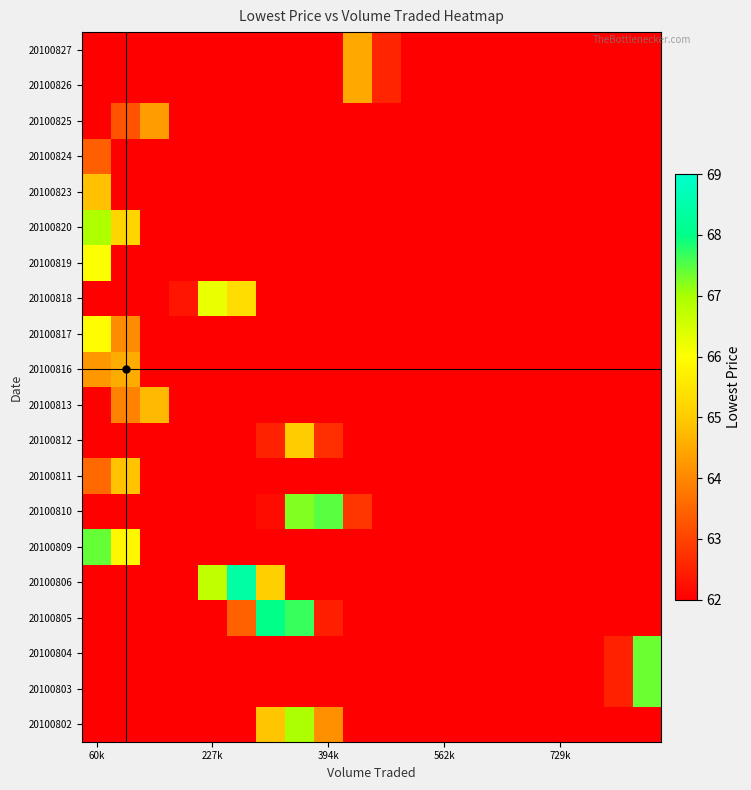

Reading right to left, list all the values displayed in this chart.

20100802: 0.3	0.7	1.5	3.0	5.8	10.2	16.8	25.5	35.9	47.0	57.0	64.1	67.0	64.9	58.3	48.7	37.6	27.0	18.0	11.1
20100803: 67.4	62.5	53.8	43.0	31.8	21.9	13.9	8.2	4.5	2.3	1.1	0.5	0.2	0.1	0.0	0.0	0.0	0.0	0.0	0.0
20100804: 67.4	62.5	53.8	43.0	31.8	21.9	13.9	8.2	4.5	2.3	1.1	0.5	0.2	0.1	0.0	0.0	0.0	0.0	0.0	0.0
20100805: 0.2	0.5	1.0	2.2	4.4	8.0	13.6	21.4	31.3	42.5	53.5	62.5	67.7	68.0	63.4	54.9	44.1	32.8	22.7	14.5
20100806: 0.0	0.1	0.3	0.6	1.4	2.9	5.6	10.0	16.5	25.2	35.7	47.0	57.4	65.1	68.4	66.7	60.4	50.7	39.5	28.5
20100809: 0.0	0.0	0.0	0.0	0.0	0.1	0.1	0.4	0.8	1.8	3.7	6.8	11.8	19.0	28.3	39.1	50.2	59.7	65.8	67.4
20100810: 0.5	1.1	2.4	4.7	8.5	14.2	22.3	32.3	43.5	54.2	62.8	67.5	67.2	62.2	53.3	42.5	31.3	21.5	13.6	8.0
20100811: 0.0	0.0	0.0	0.0	0.0	0.1	0.2	0.6	1.3	2.7	5.1	9.2	15.2	23.4	33.3	44.0	54.0	61.4	64.9	63.5
20100812: 0.3	0.7	1.6	3.2	6.0	10.5	17.0	25.7	35.9	46.6	56.1	62.7	65.0	62.5	55.8	46.2	35.4	25.3	16.7	10.2
20100813: 0.0	0.0	0.0	0.0	0.1	0.2	0.5	1.2	2.5	4.8	8.7	14.4	22.4	32.1	42.9	53.0	60.8	64.7	63.9	58.6
20100816: 0.0	0.0	0.0	0.0	0.0	0.1	0.2	0.5	1.1	2.3	4.5	8.2	13.7	21.5	31.1	41.7	52.0	60.2	64.5	64.2
20100817: 0.0	0.0	0.0	0.0	0.0	0.0	0.1	0.3	0.8	1.7	3.4	6.4	11.1	18.0	26.9	37.4	48.3	57.7	64.1	66.0
20100818: 0.0	0.1	0.2	0.4	0.9	2.0	3.9	7.3	12.5	19.8	29.2	40.0	50.8	59.8	65.3	66.3	62.3	54.4	44.0	33.1
20100819: 0.0	0.0	0.0	0.0	0.0	0.0	0.1	0.2	0.5	1.1	2.4	4.6	8.4	14.1	22.0	31.9	42.8	53.3	61.6	66.0
20100820: 0.0	0.0	0.0	0.0	0.0	0.1	0.1	0.3	0.8	1.8	3.5	6.6	11.5	18.5	27.7	38.4	49.4	58.9	65.2	66.9
20100823: 0.0	0.0	0.0	0.0	0.0	0.0	0.1	0.2	0.6	1.3	2.6	5.1	9.1	15.0	23.1	33.0	43.8	53.8	61.3	64.8
20100824: 0.0	0.0	0.0	0.0	0.0	0.0	0.1	0.2	0.4	1.0	2.2	4.3	7.8	13.1	20.6	29.9	40.4	50.6	58.8	63.4
20100825: 0.0	0.0	0.0	0.0	0.1	0.2	0.5	1.2	2.6	4.9	8.9	14.7	22.7	32.5	43.1	53.1	60.7	64.3	63.2	57.7
20100826: 1.6	3.3	6.2	10.8	17.4	26.2	36.4	47.0	56.3	62.5	64.5	61.7	54.7	45.0	34.4	24.4	16.0	9.8	5.5	2.9
20100827: 1.6	3.3	6.2	10.8	17.4	26.2	36.4	47.0	56.3	62.5	64.5	61.7	54.7	45.0	34.4	24.4	16.0	9.8	5.5	2.9